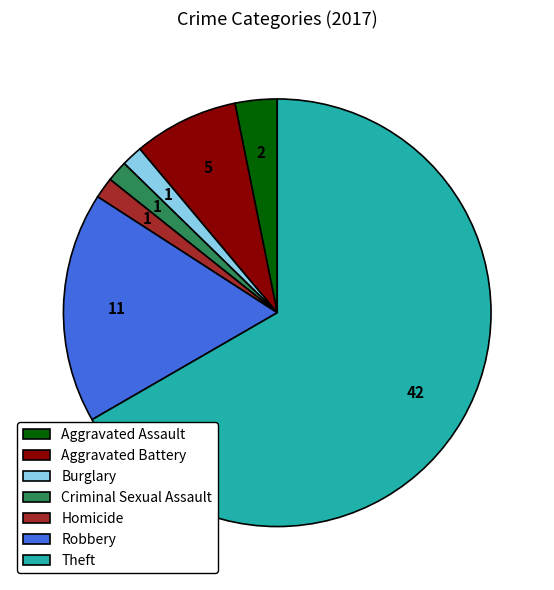

Which slice is the largest?

Theft